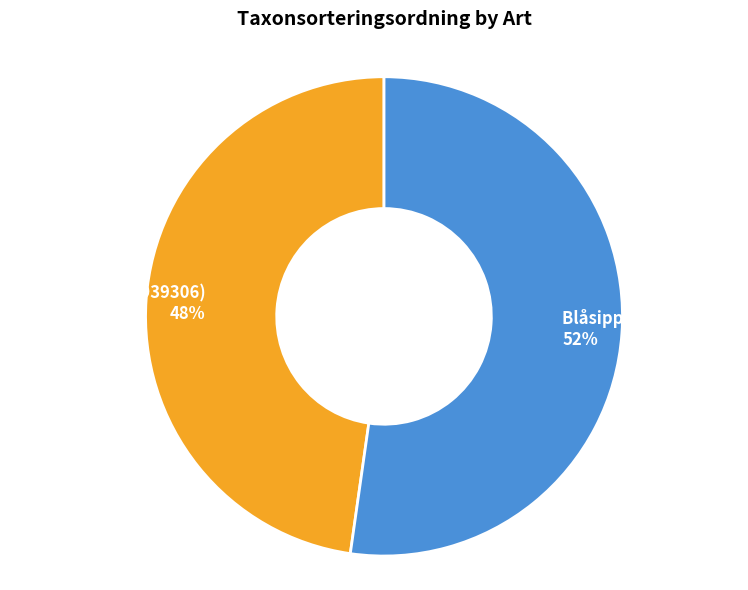

Between Blåsippa (102939066) and Brandticka (102939306), which is larger?

Blåsippa (102939066)